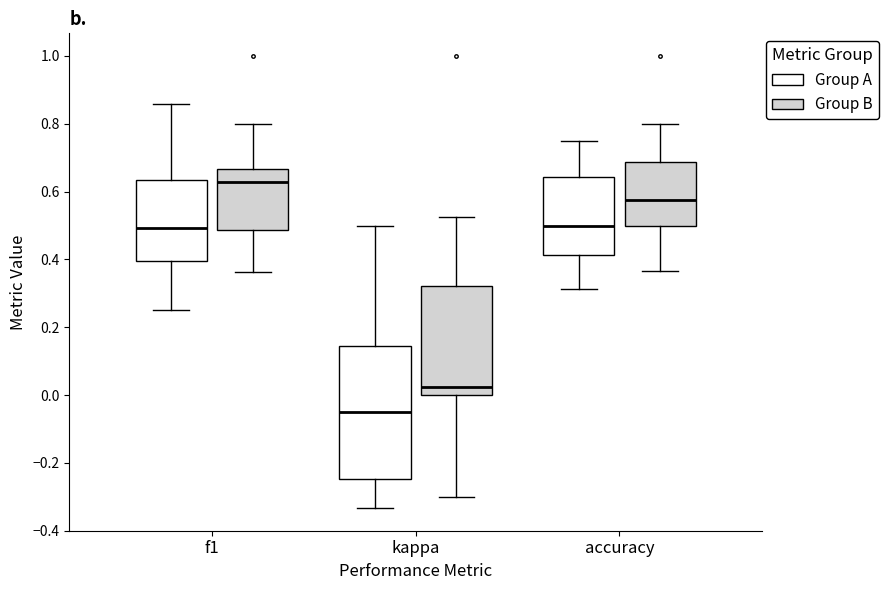

Reading left to right, read every box against the y-axis: the position of its median line, the range the box covers, and the ends of its whiskers. The values are not printed on the chart, so give them approximately, as read against the axis.

f1 (Group A): median 0.50, box 0.40 to 0.64, whiskers 0.26 to 0.86
f1 (Group B): median 0.62, box 0.48 to 0.66, whiskers 0.36 to 0.80
kappa (Group A): median -0.04, box -0.24 to 0.14, whiskers -0.34 to 0.50
kappa (Group B): median 0.02, box 0.00 to 0.32, whiskers -0.30 to 0.52
accuracy (Group A): median 0.50, box 0.42 to 0.64, whiskers 0.32 to 0.76
accuracy (Group B): median 0.58, box 0.50 to 0.68, whiskers 0.36 to 0.80